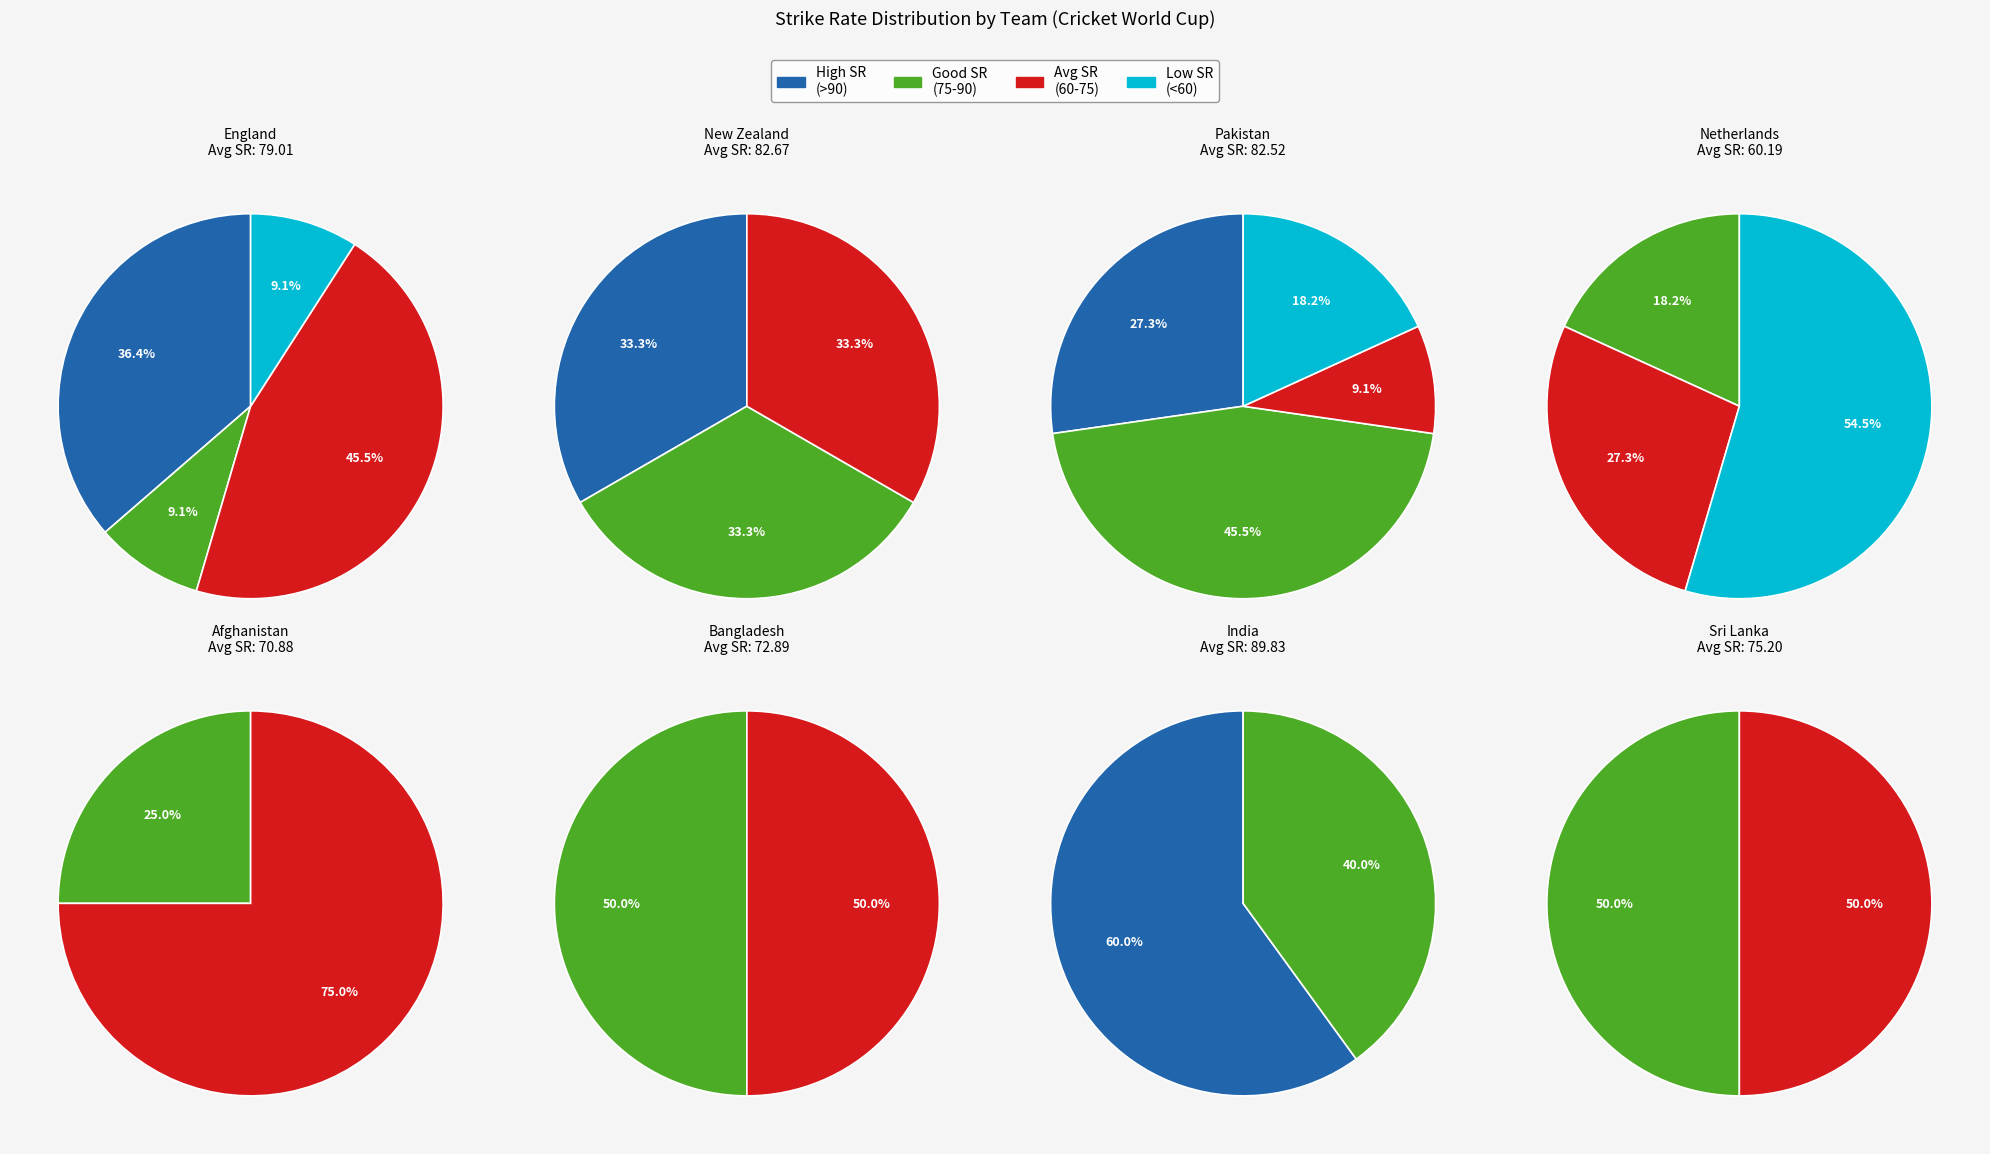

How much of the chart is everything except Bangladesh?

87.8%